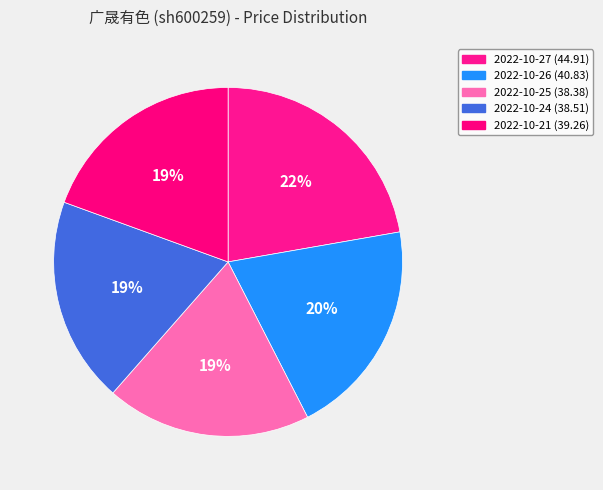

To the nearest percent, what is the combined percentage of 2022-10-27 and 2022-10-26?

42%